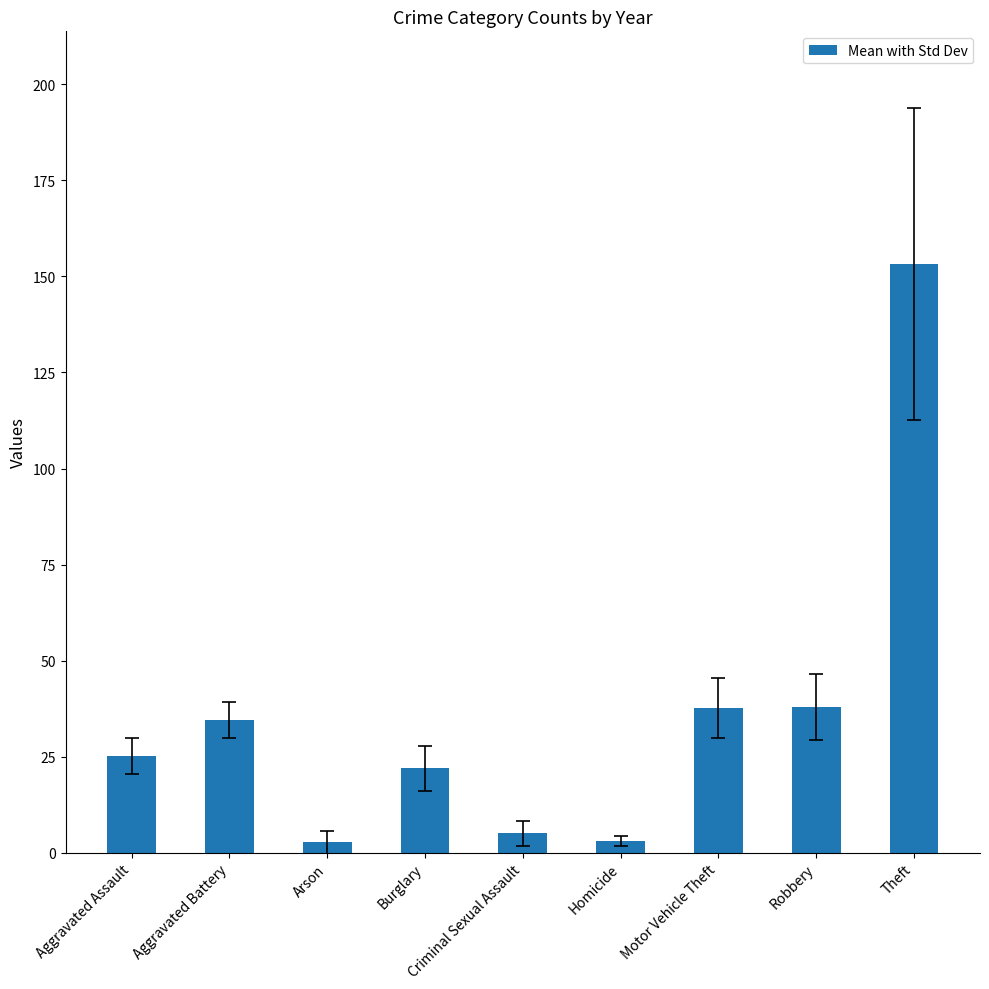

What is the approximate value at Aggravated Assault?

25.2